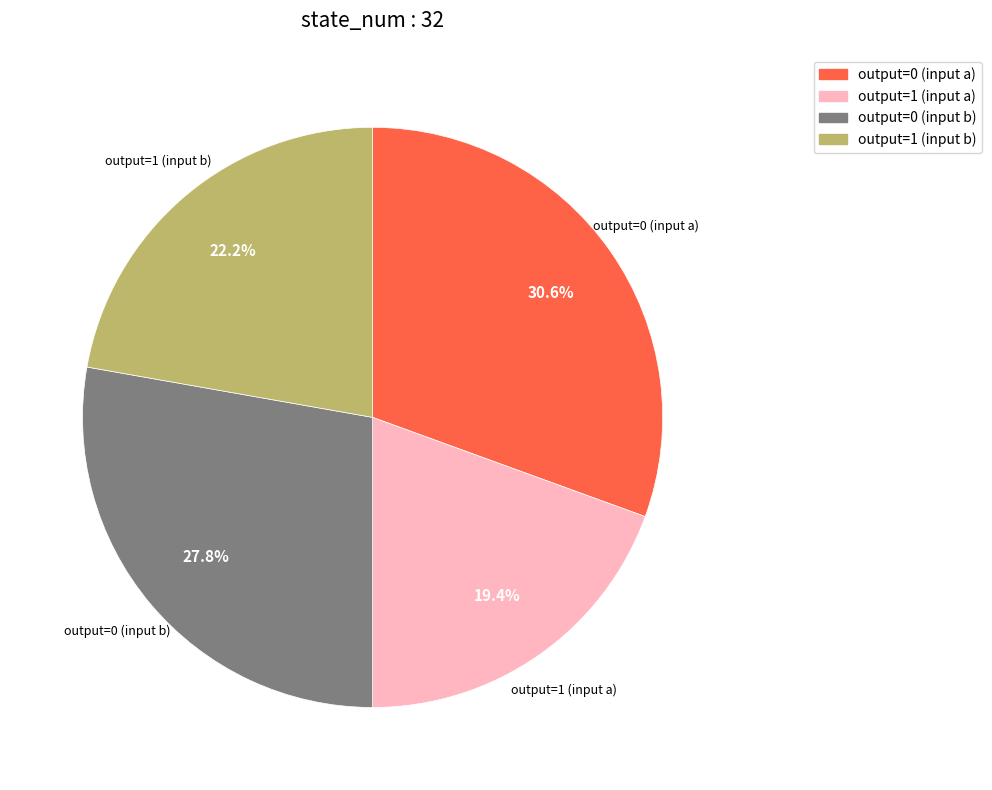

Between output=0 (input b) and output=1 (input a), which is larger?

output=0 (input b)